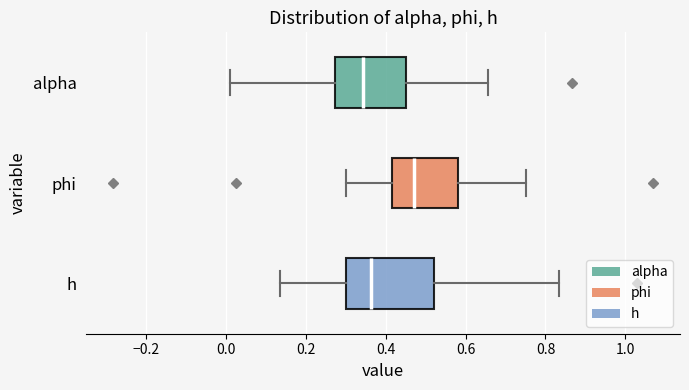

Reading bottom to top, read every box against the x-axis: the position of its median line, the range the box covers, and the ends of its whiskers. The values are not printed on the chart, so give them approximately, as read against the axis.

h: median 0.36, box 0.30 to 0.52, whiskers 0.14 to 0.84
phi: median 0.48, box 0.42 to 0.58, whiskers 0.30 to 0.76
alpha: median 0.34, box 0.28 to 0.46, whiskers 0.02 to 0.66